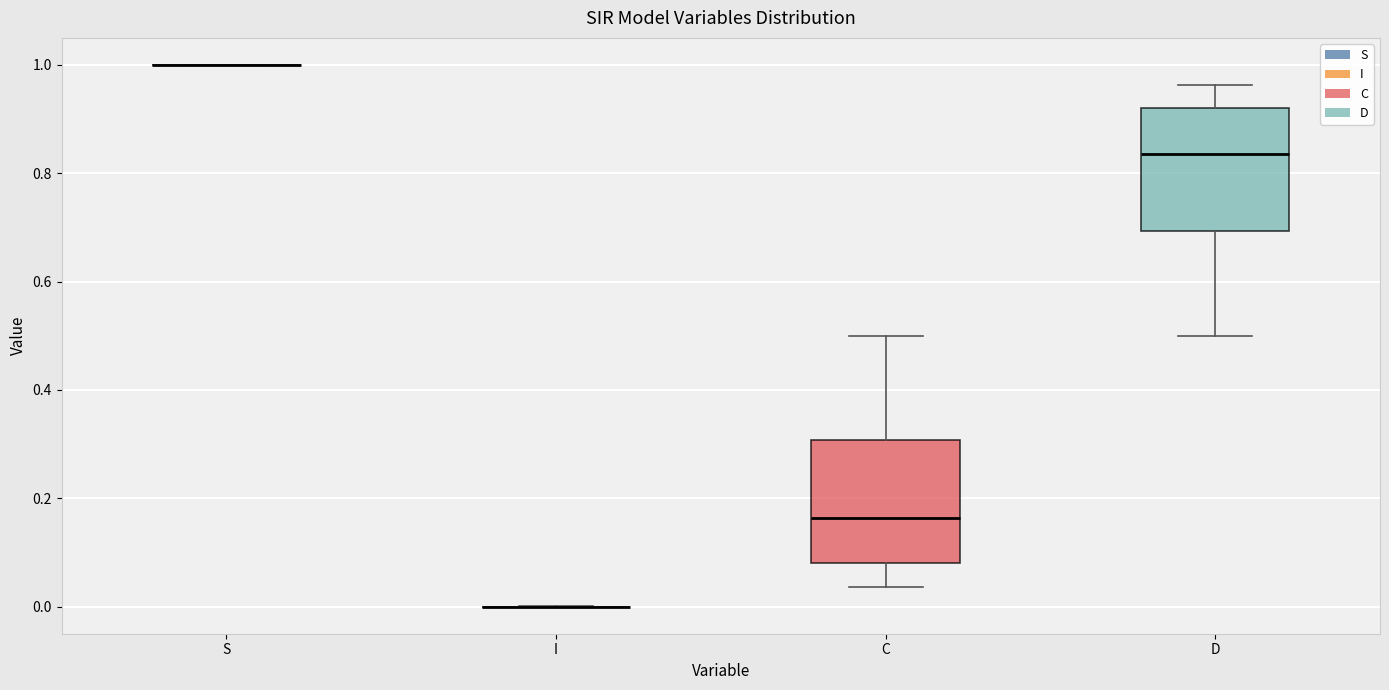

Reading left to right, transcribe this box plot: for each box, give where its median line is, the range the box spans, and where its two whiskers end, as read against the y-axis. The values are not printed on the chart, so give them approximately, as read against the axis.

S: box collapsed to a line at 1.00, whiskers 1.00 to 1.00
I: box collapsed to a line at 0.00, whiskers 0.00 to 0.00
C: median 0.16, box 0.08 to 0.30, whiskers 0.04 to 0.50
D: median 0.84, box 0.70 to 0.92, whiskers 0.50 to 0.96